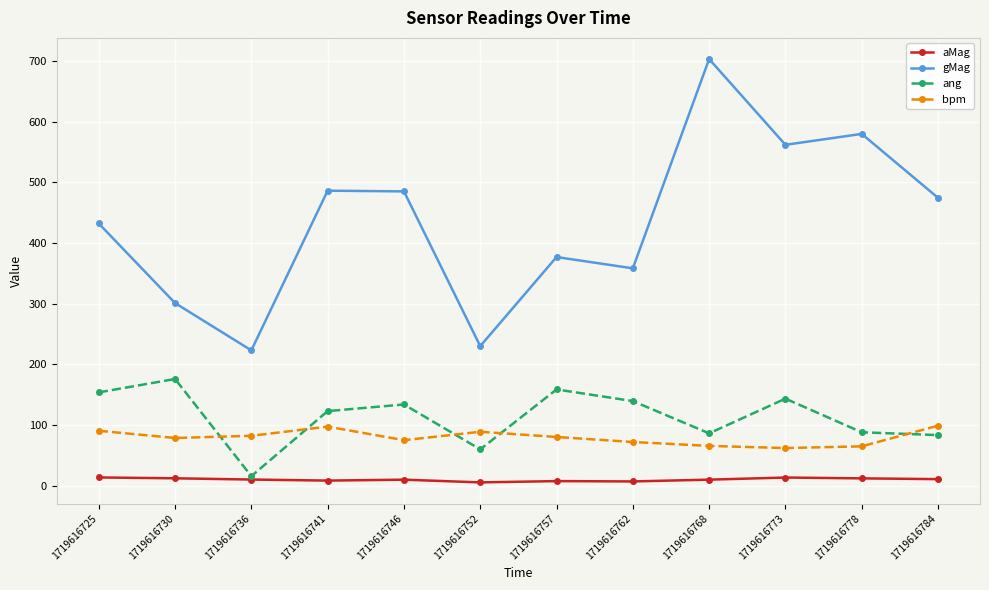

How many interior local peaks does the gMag series have?

4